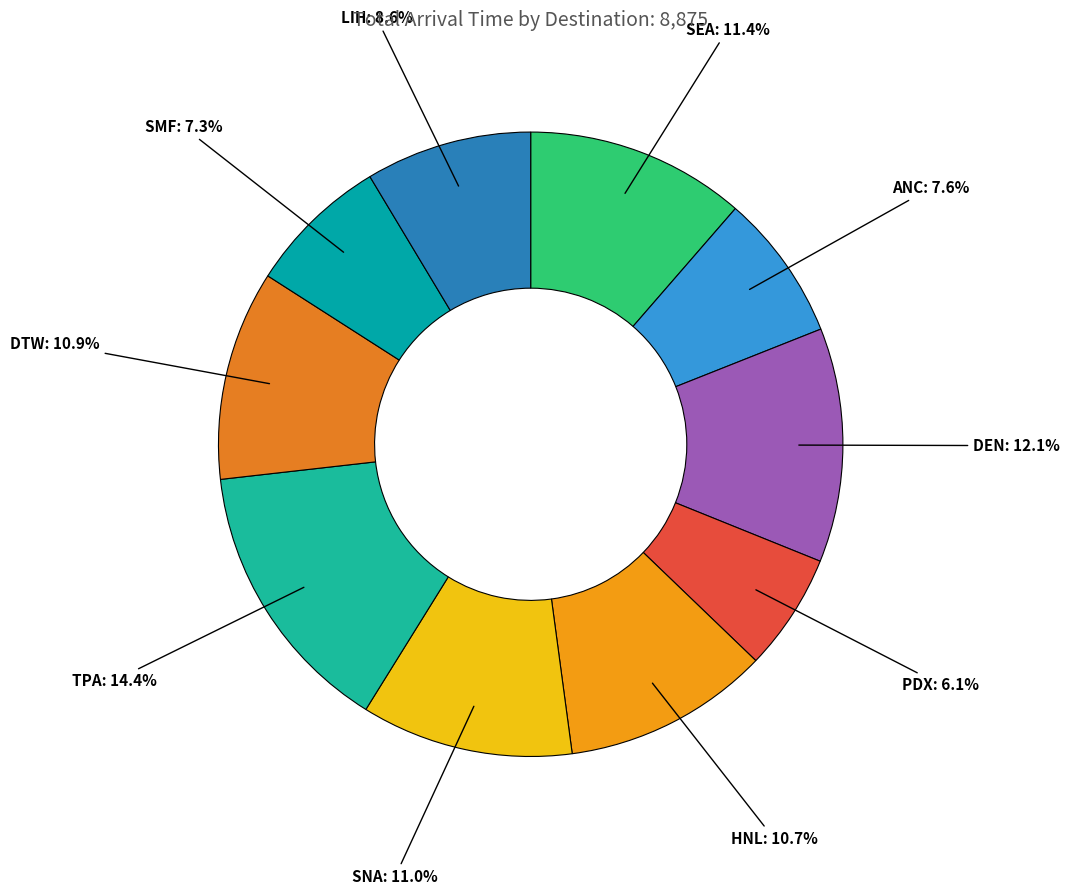

How many slices are in this pie chart?

10